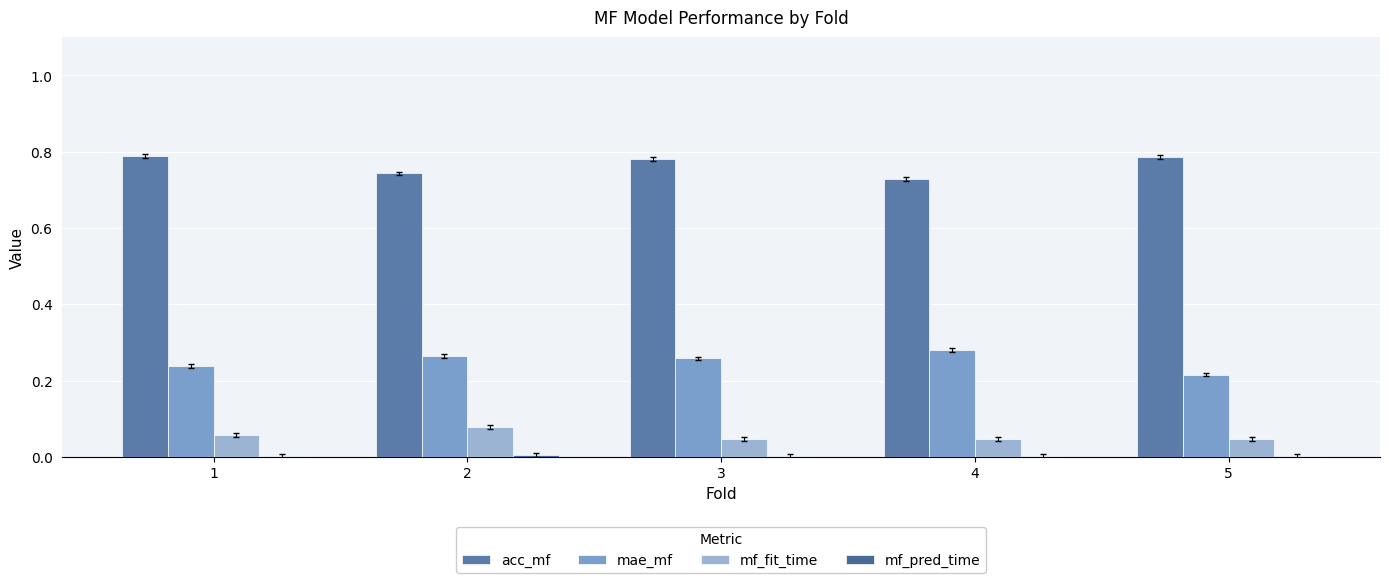

Is it true that acc_mf equals 0.8 at 3?

True